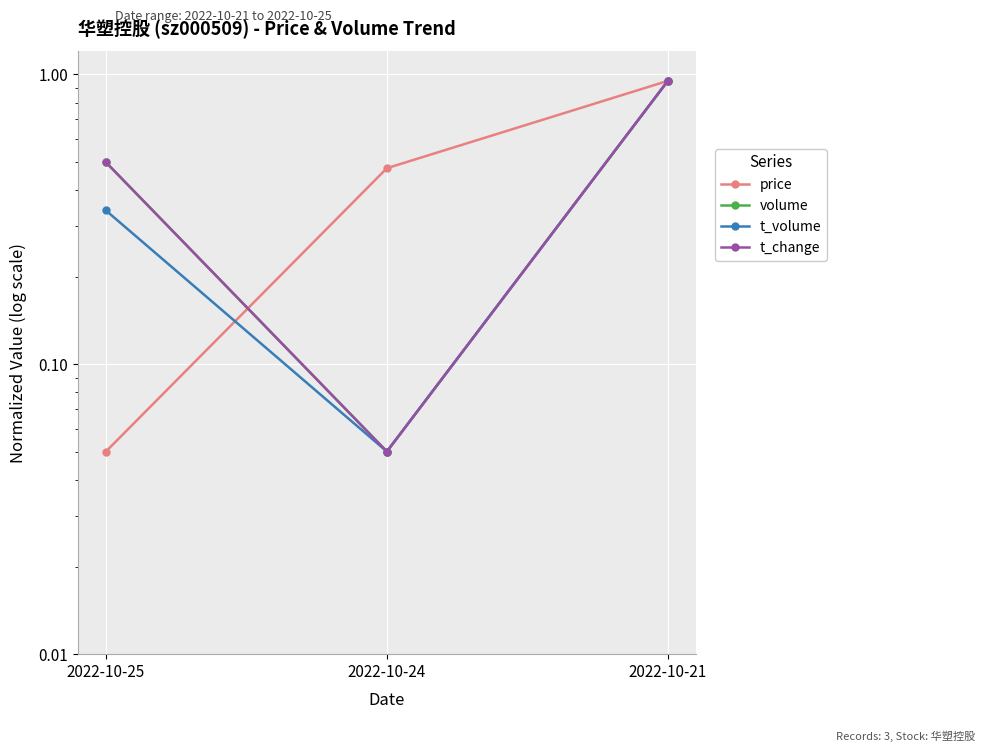

Which series has the largest total across all categories?

t_change